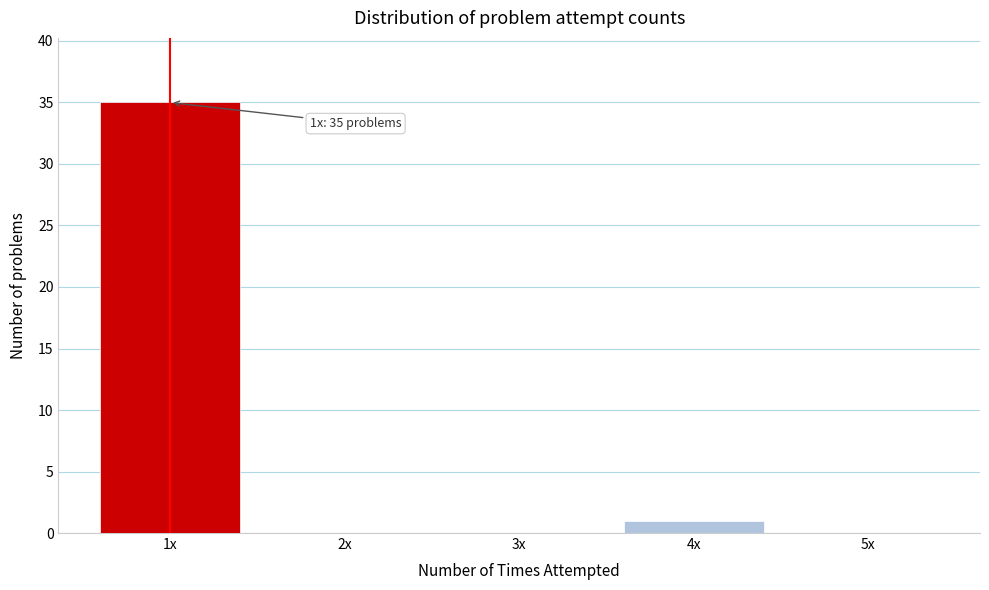

Reading left to right, list all the values displayed in this chart.

1x=35	2x=0	3x=0	4x=1	5x=0